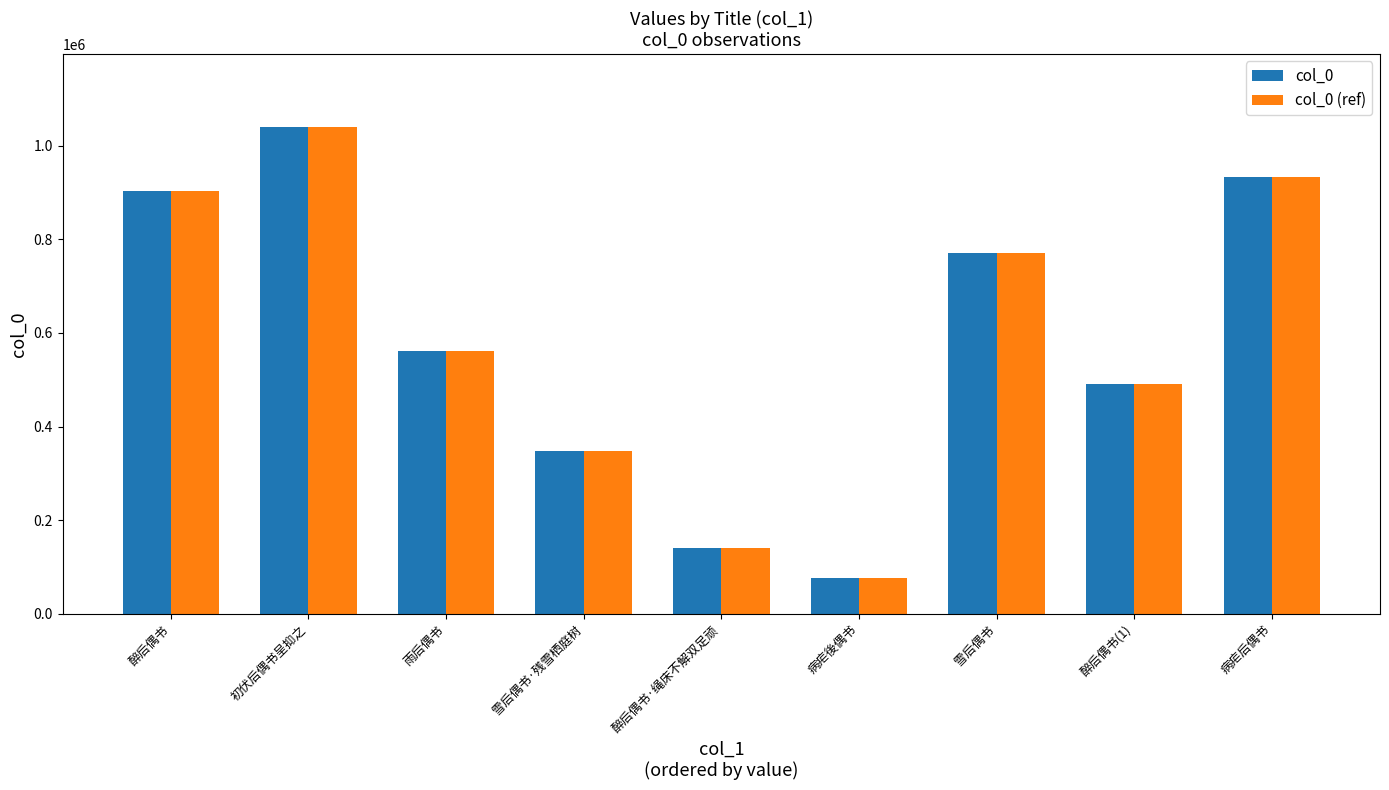

How many groups of bars are there?

9